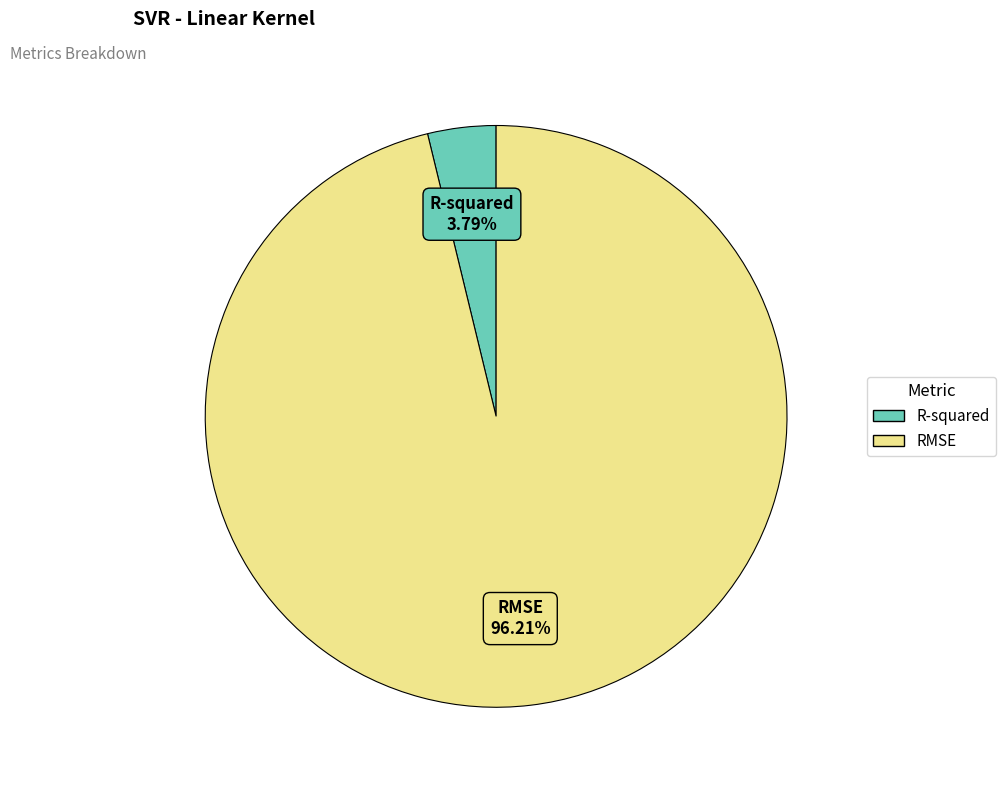

What percentage is the R-squared slice, to the nearest percent?

4%